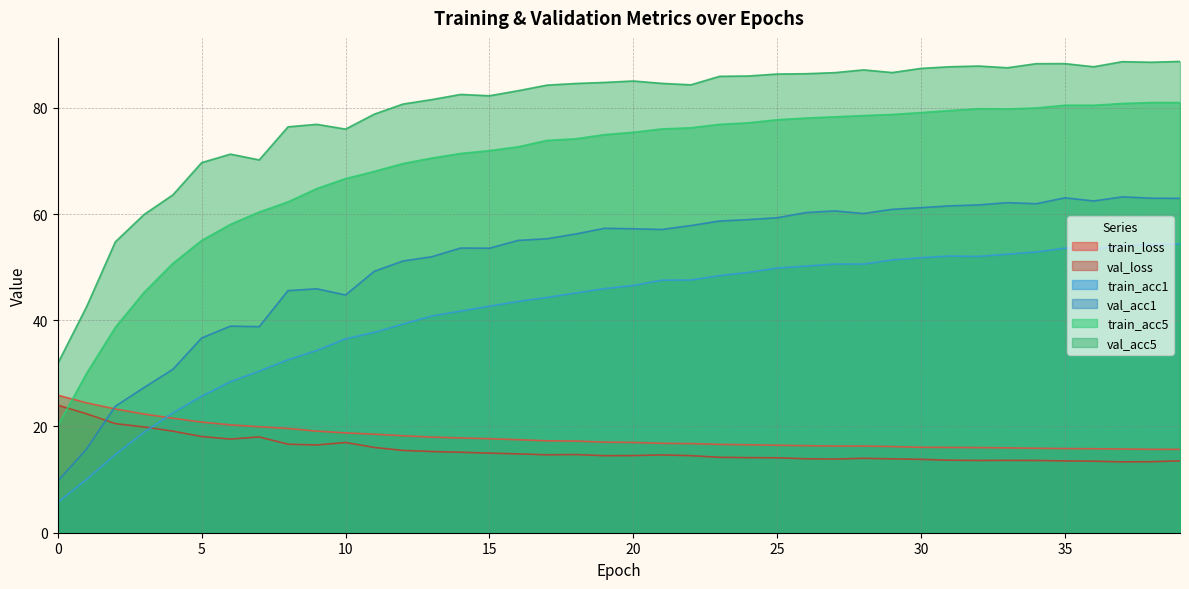

What is the value of the train_acc1 point at the 29th from the left?

50.6